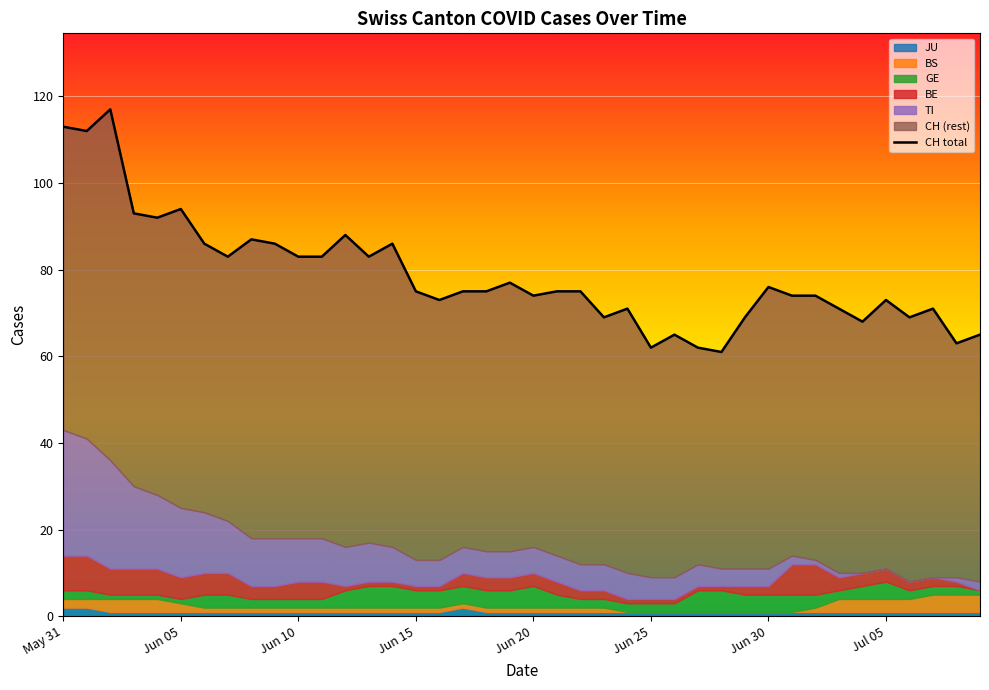

How many lines are shown in the chart?

1